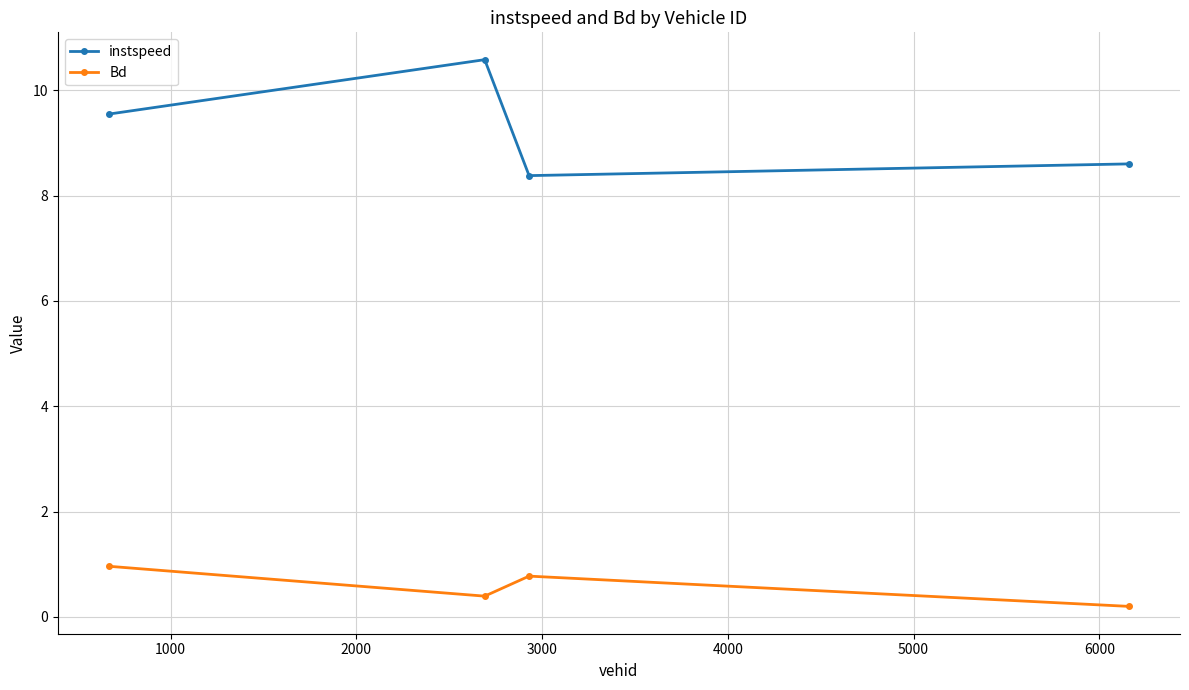

Count the number of categories in the chart.

4